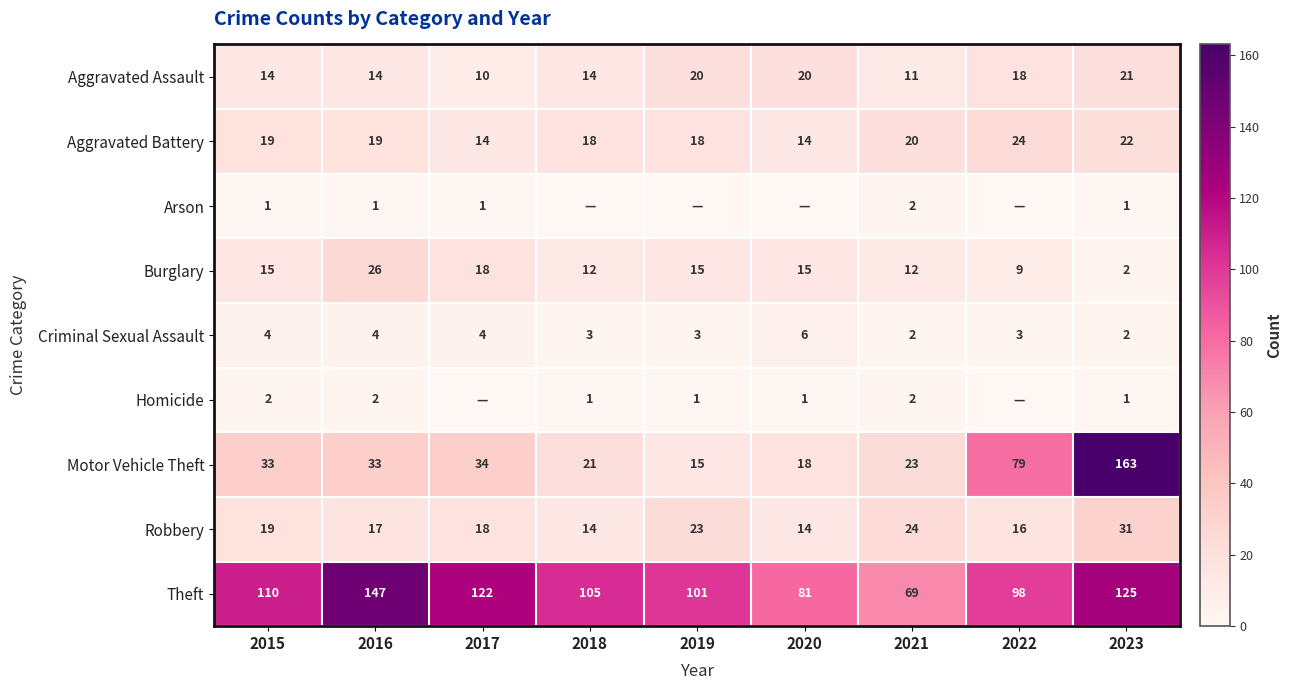

What is the difference between the maximum and second lowest values in the Aggravated Assault series?

10